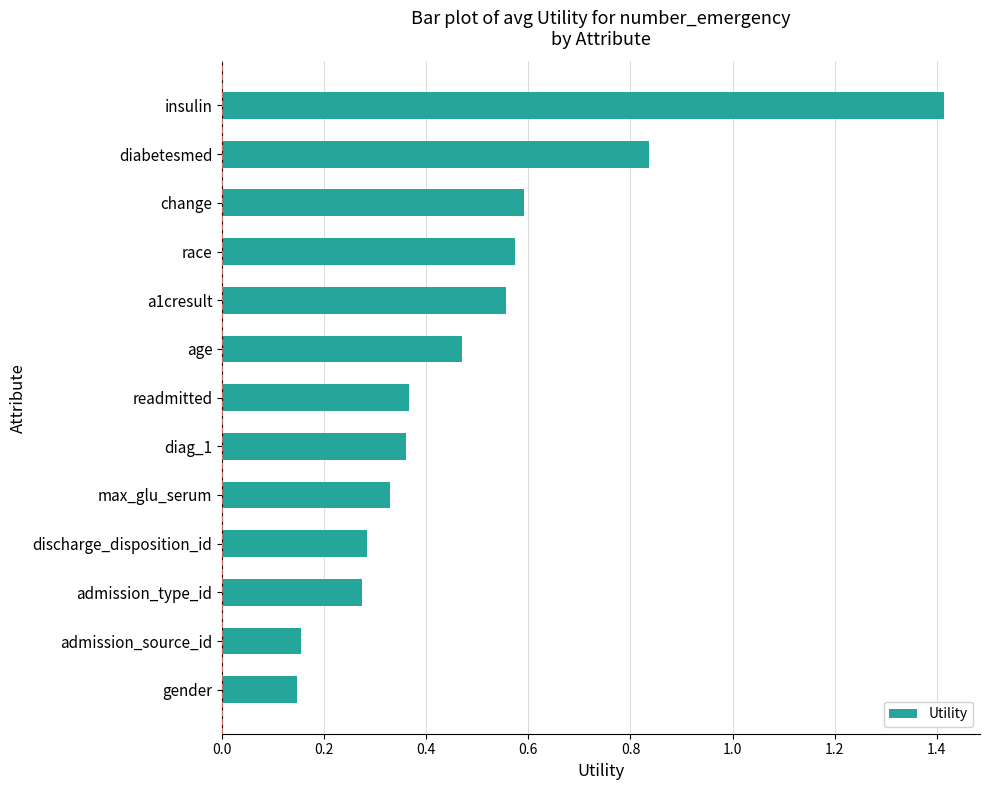

Is it true that the value at change is 0.6?

True